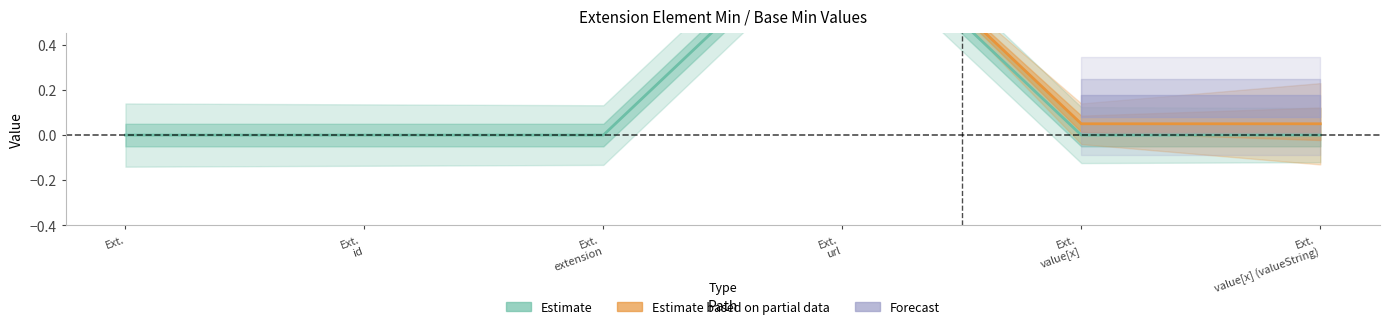

Count the values in the range 0 to 1.

6